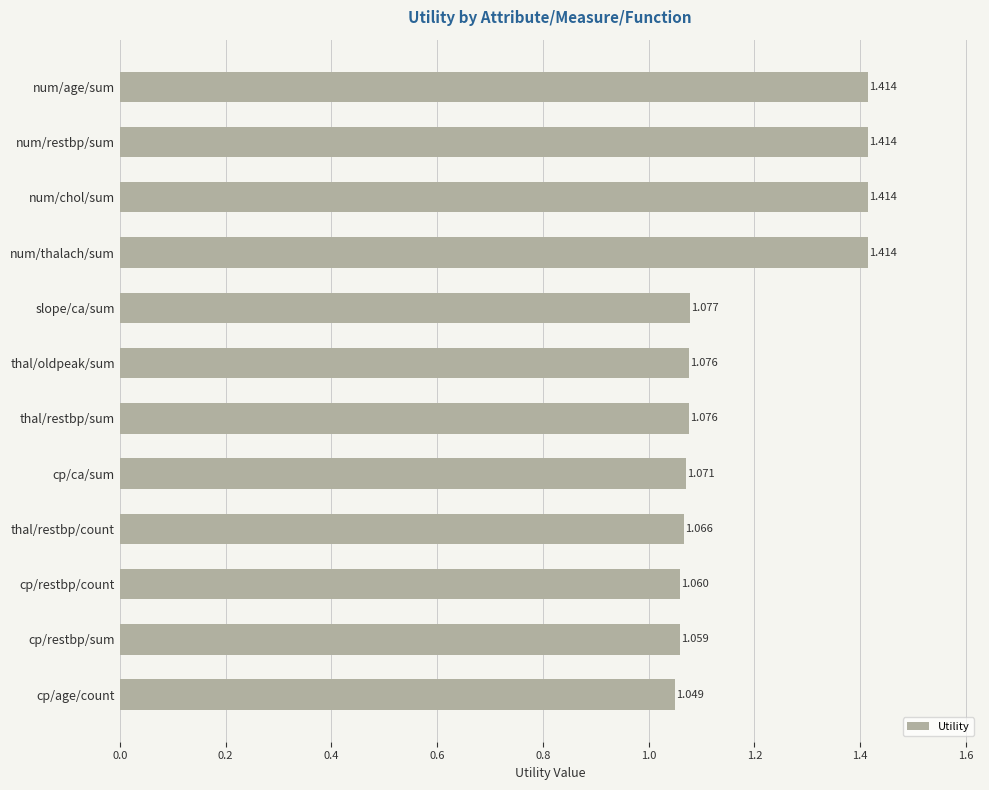

Which category has the lowest value across all series?

cp/age/count